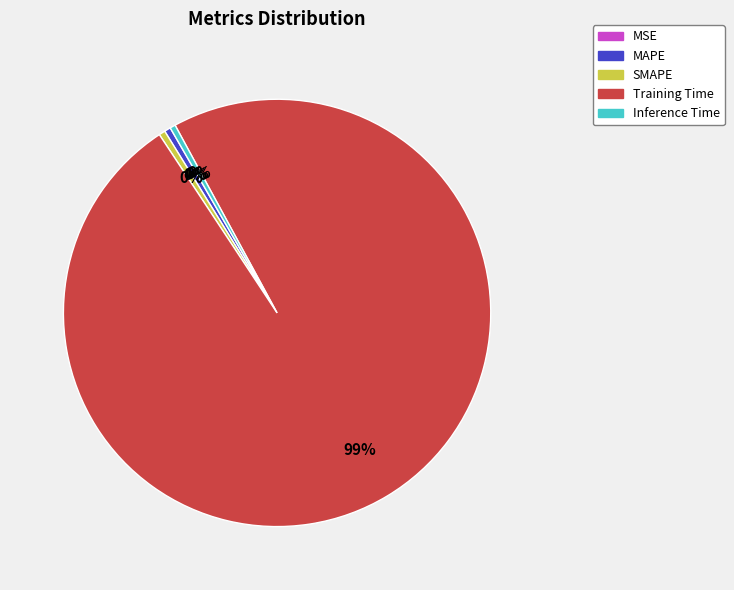

True or false: SMAPE accounts for 9% of the total.

False